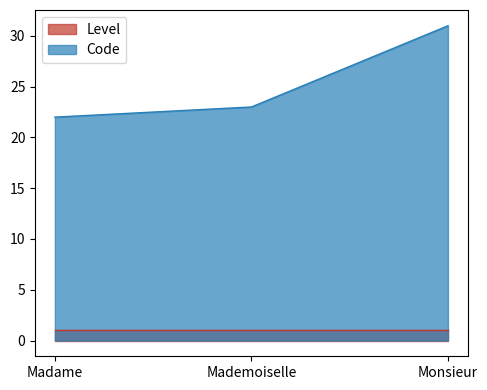

Which has a higher value, Monsieur or Mademoiselle?

Monsieur